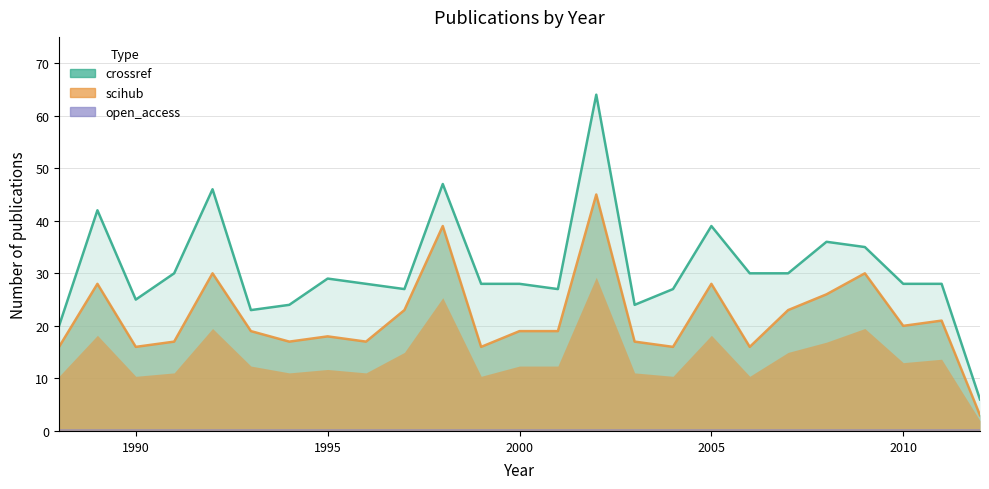

True or false: crossref has more than 1 interior local peaks.

True